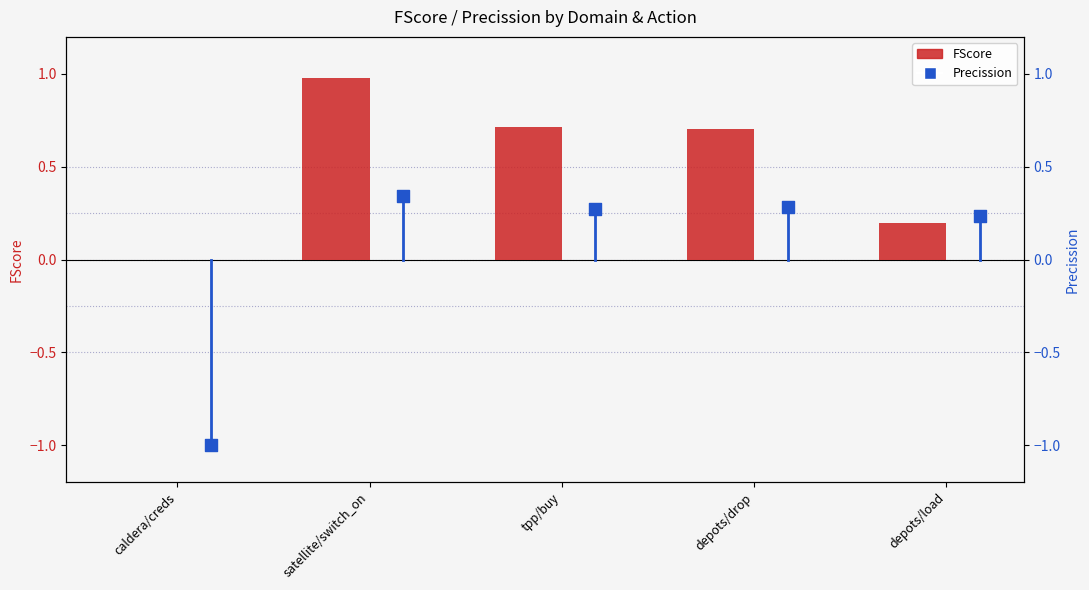

Is the value of FScore at depots/drop greater than the value of Precission at satellite/switch_on?

Yes